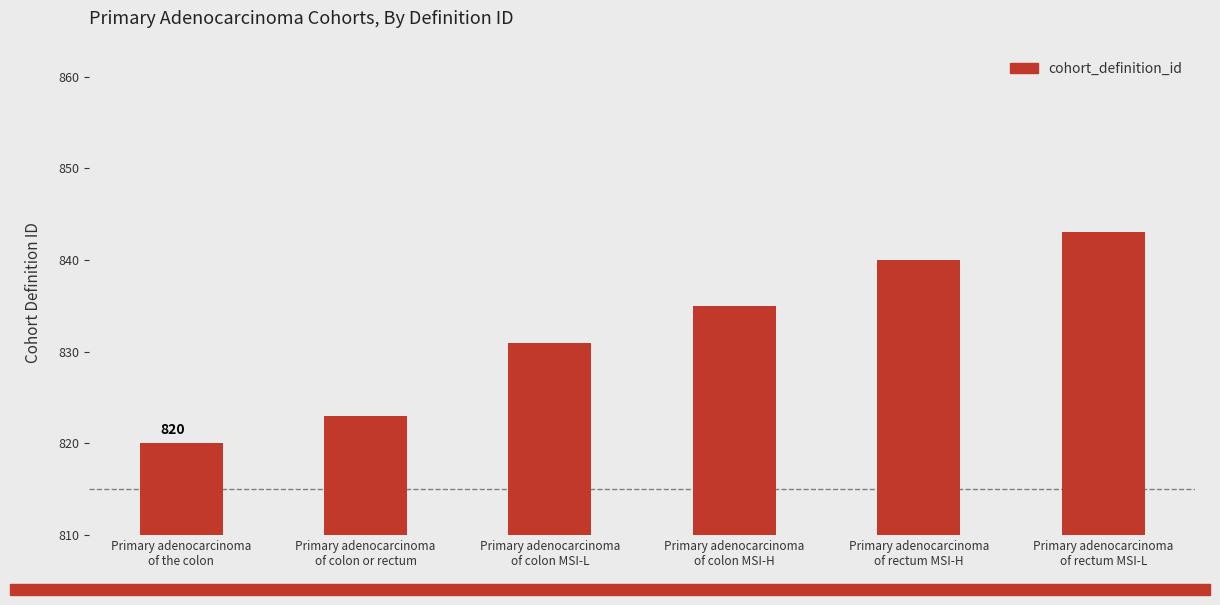

Which label corresponds to the smallest value in the chart?

Primary adenocarcinoma
of the colon